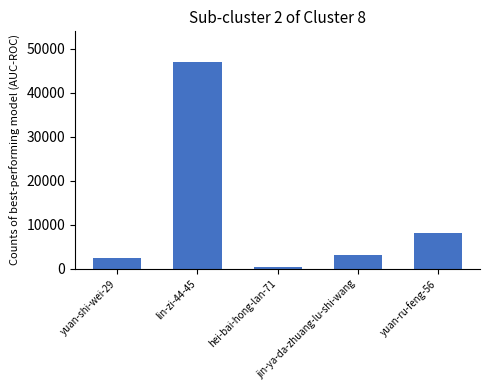

How many values are below 3088?

2